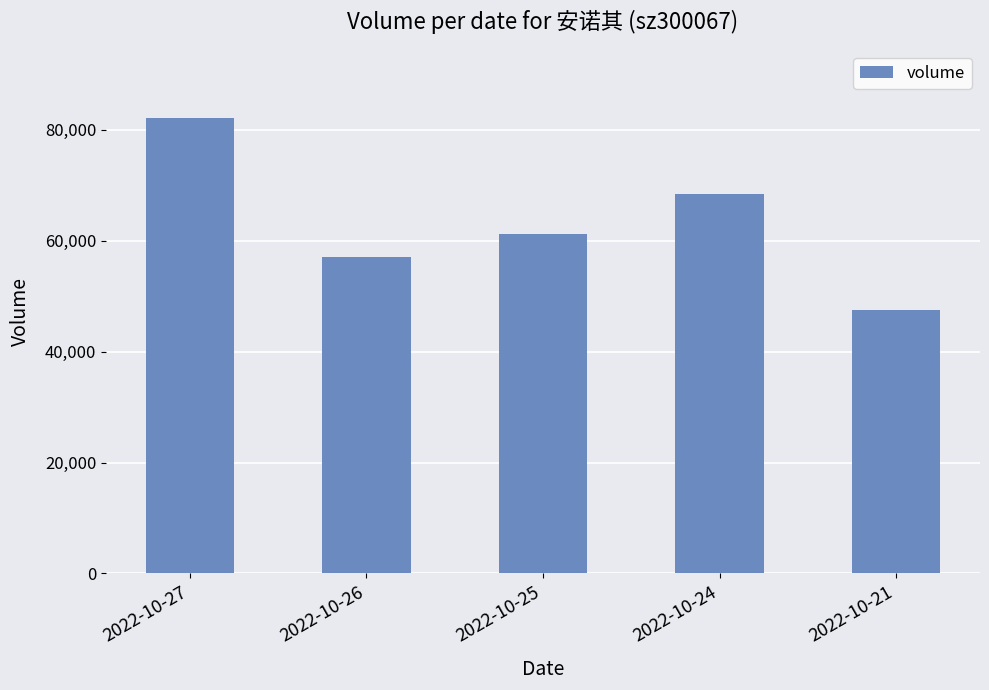

Reading right to left, what are all the values shown in this chart?

2022-10-21=47540	2022-10-24=68363	2022-10-25=61130	2022-10-26=57053	2022-10-27=82103